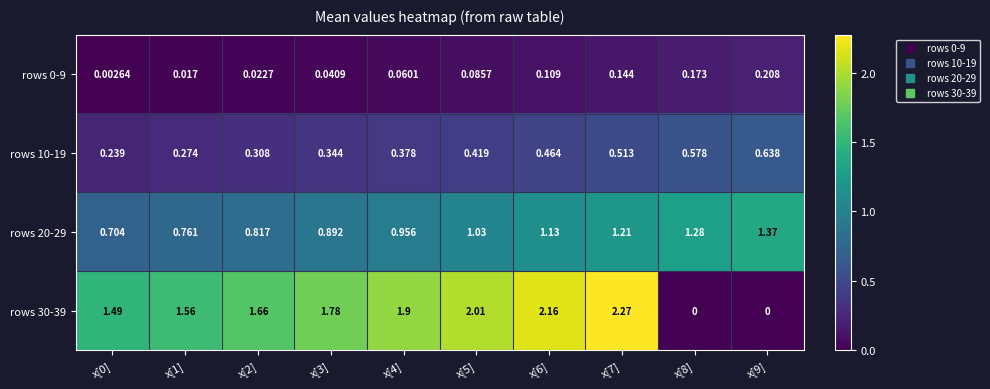

Is the value of rows 30-39 at x[8] greater than the value of rows 10-19 at x[6]?

No